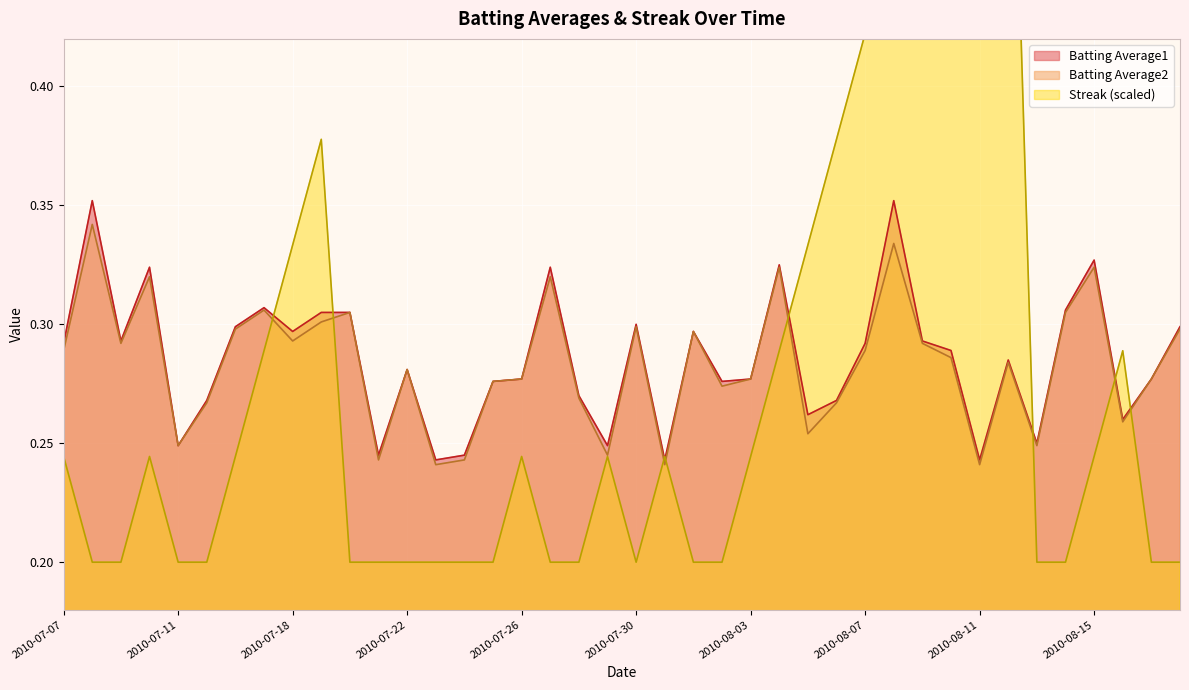

The Batting Average1 series shows 0.3 at 2010-08-01. True or false?

True